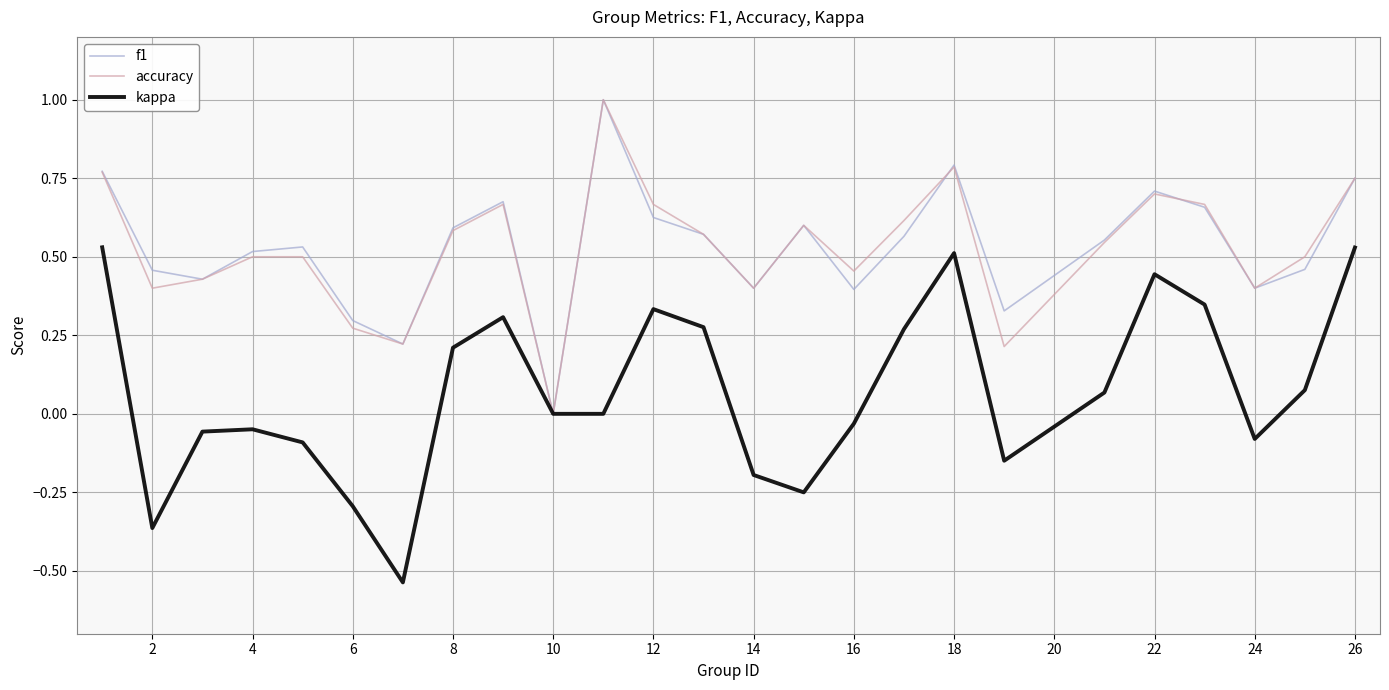

Count the number of data series in this chart.

3